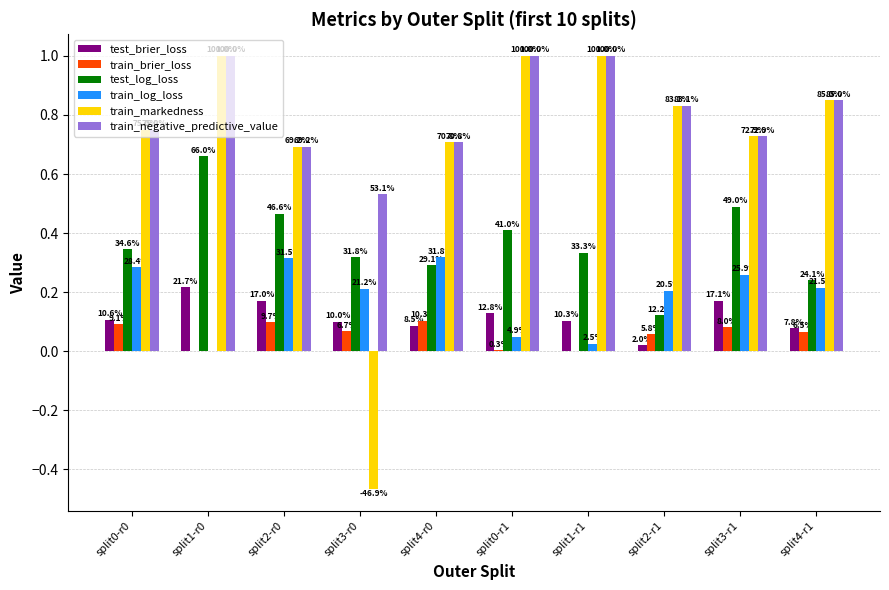

How many groups of bars are there?

10